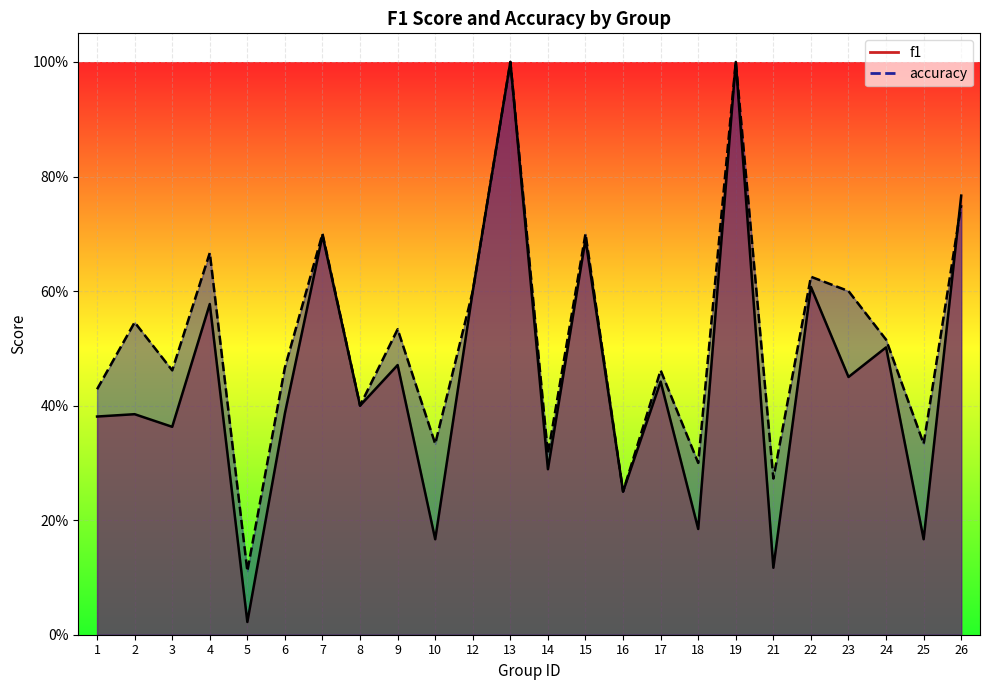

Count the number of data series in this chart.

2